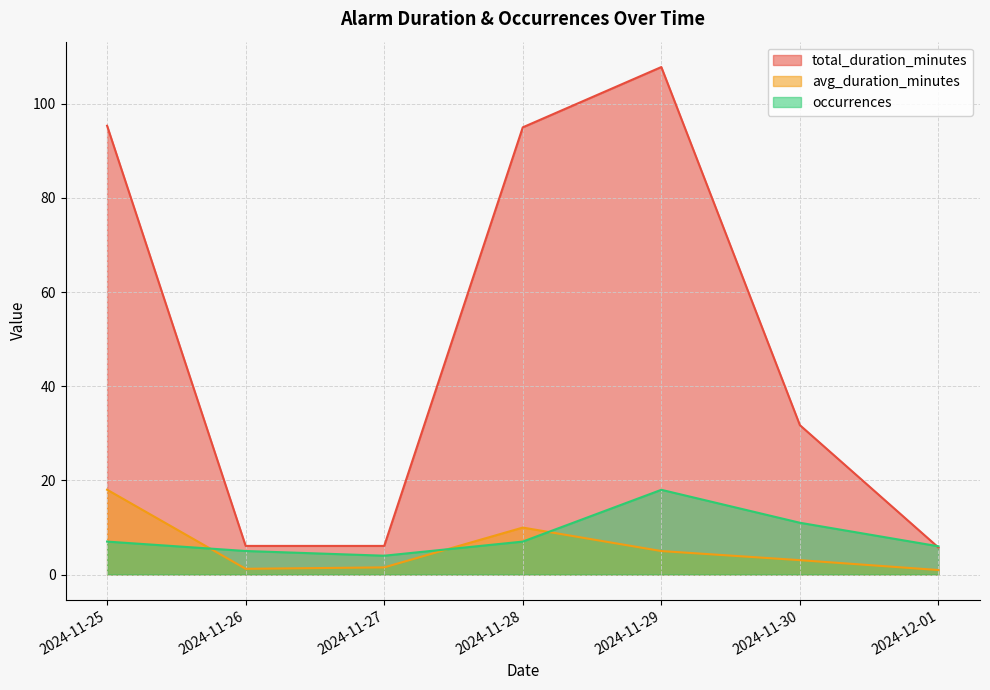

List the series in order of their peak value, highest first.

total_duration_minutes, avg_duration_minutes, occurrences